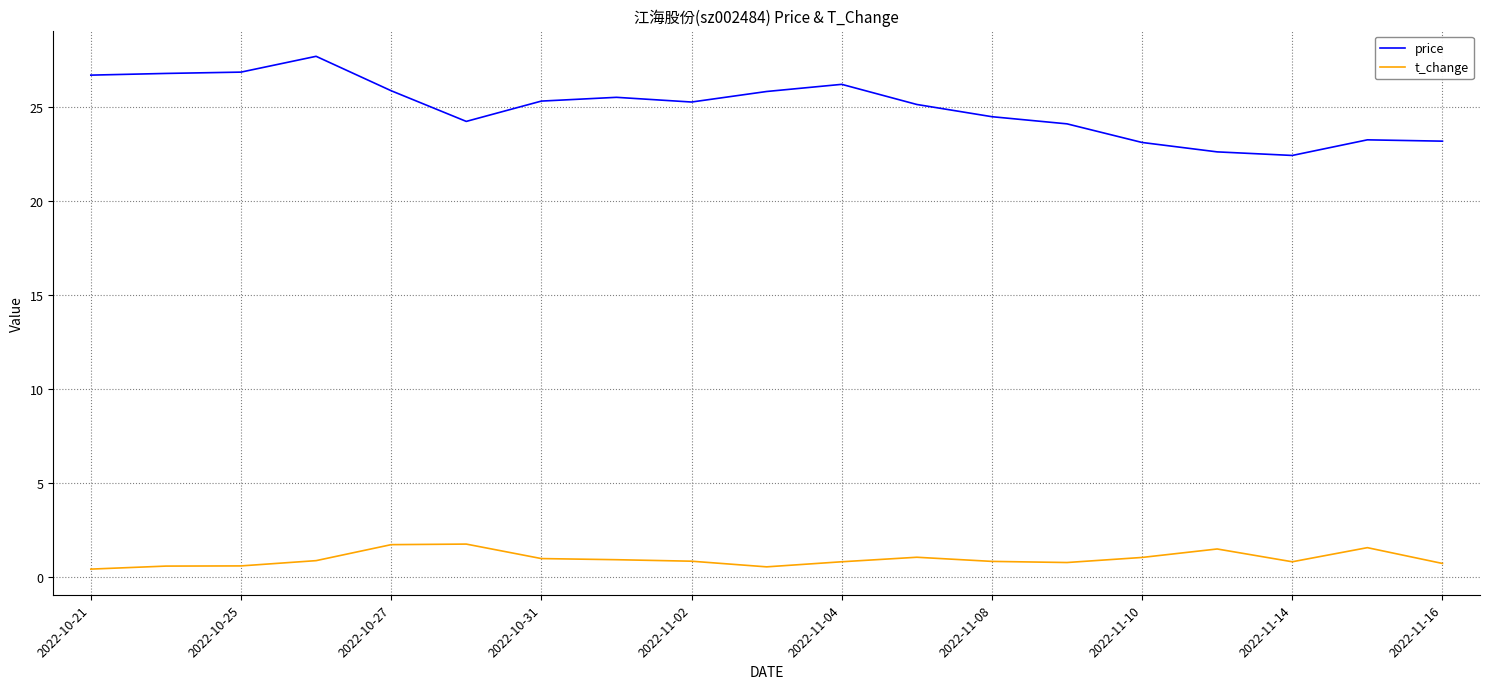

Which series has the largest total across all categories?

price